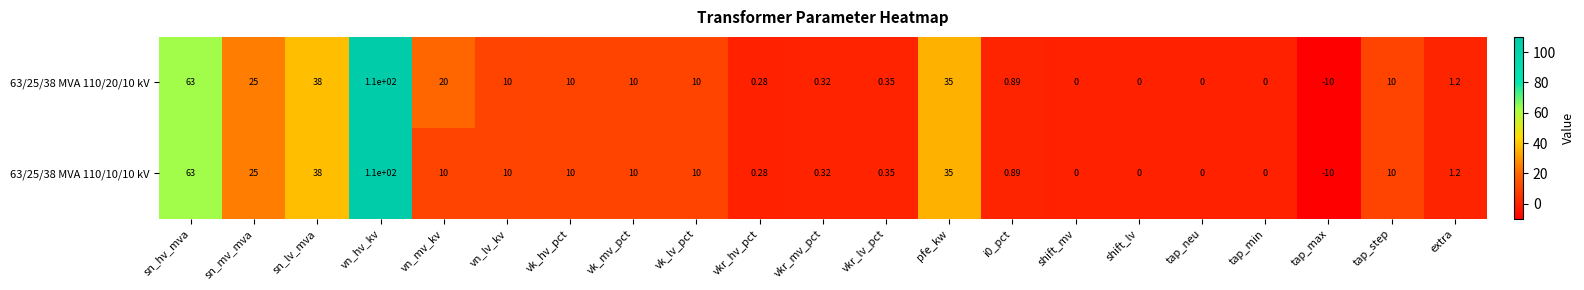

Which label corresponds to the largest value in the chart?

vn_hv_kv